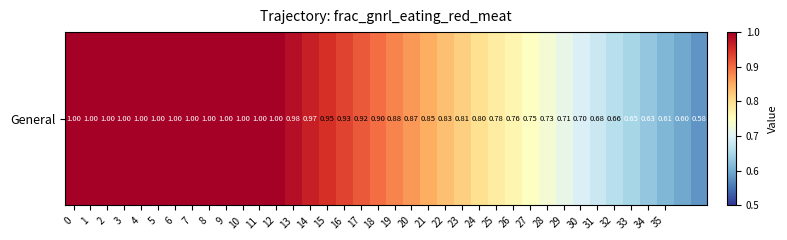

Reading left to right, list all the values displayed in this chart.

0=1.0	1=1.0	2=1.0	3=1.0	4=1.0	5=1.0	6=1.0	7=1.0	8=1.0	9=1.0	10=1.0	11=1.0	12=1.0	13=1.0	14=1.0	15=0.9	16=0.9	17=0.9	18=0.9	19=0.9	20=0.9	21=0.8	22=0.8	23=0.8	24=0.8	25=0.8	26=0.8	27=0.7	28=0.7	29=0.7	30=0.7	31=0.7	32=0.7	33=0.6	34=0.6	35=0.6	36=0.6	37=0.6